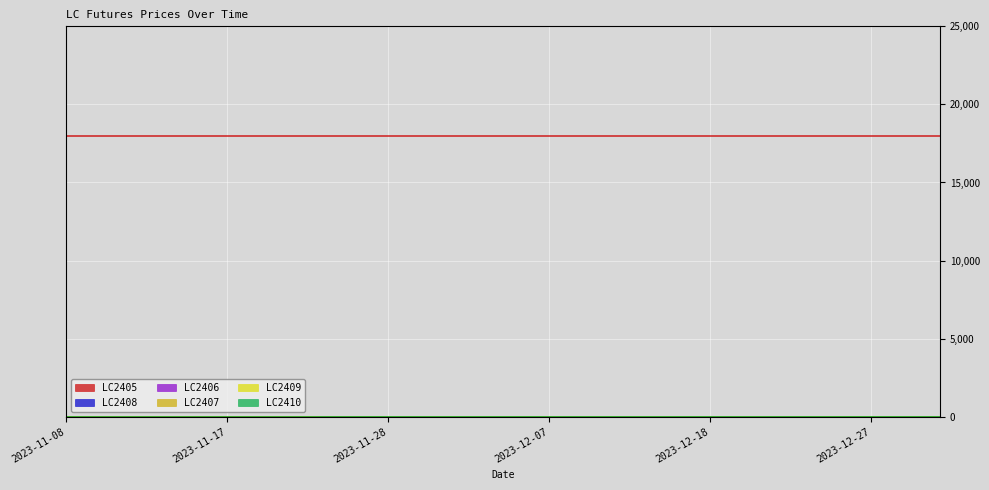

List the series in order of their peak value, lowest first.

LC2410, LC2409, LC2408, LC2407, LC2406, LC2405